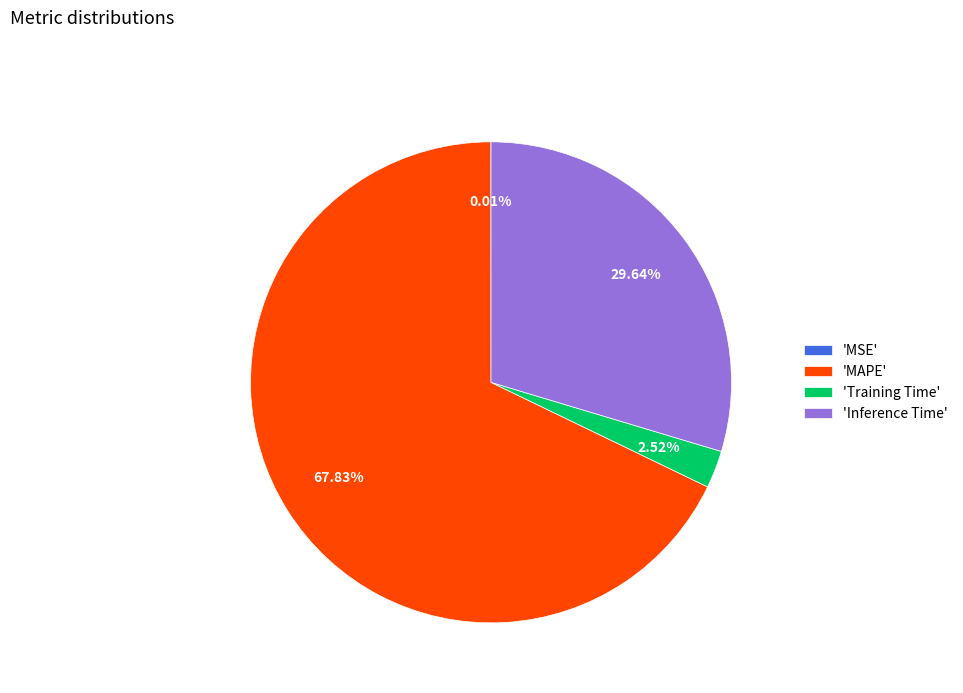

Which slice represents more than half of the pie?

'MAPE'